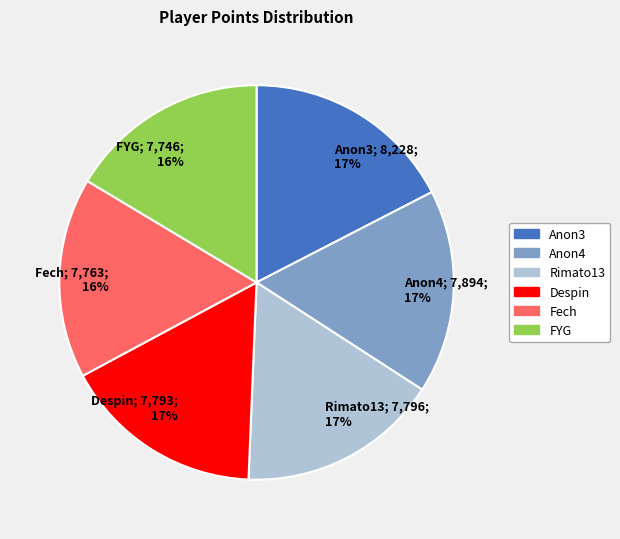

Do Despin; 7,793; 17% and FYG; 7,746; 16% together represent more than half of the pie?

No